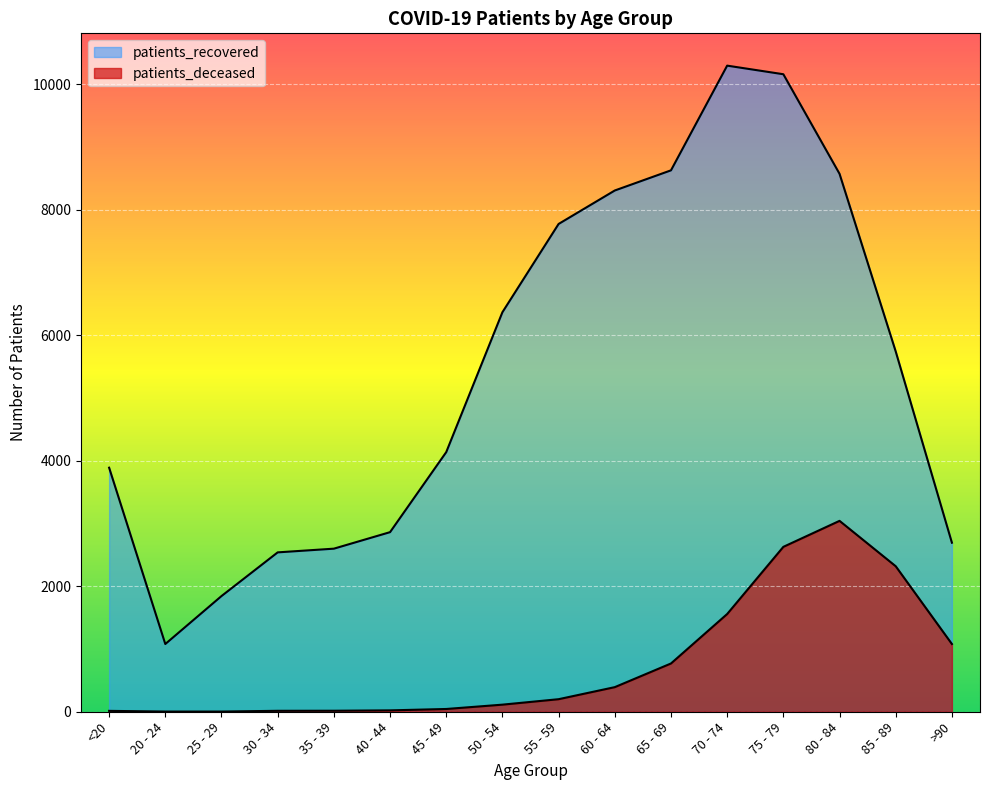

Count the number of categories in the chart.

16